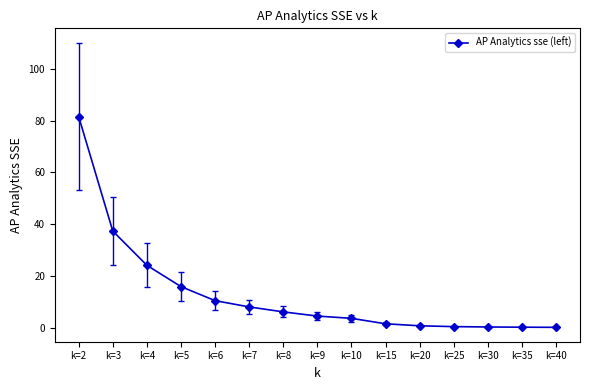

What is the change in value from k=7 to k=10?

-4.4